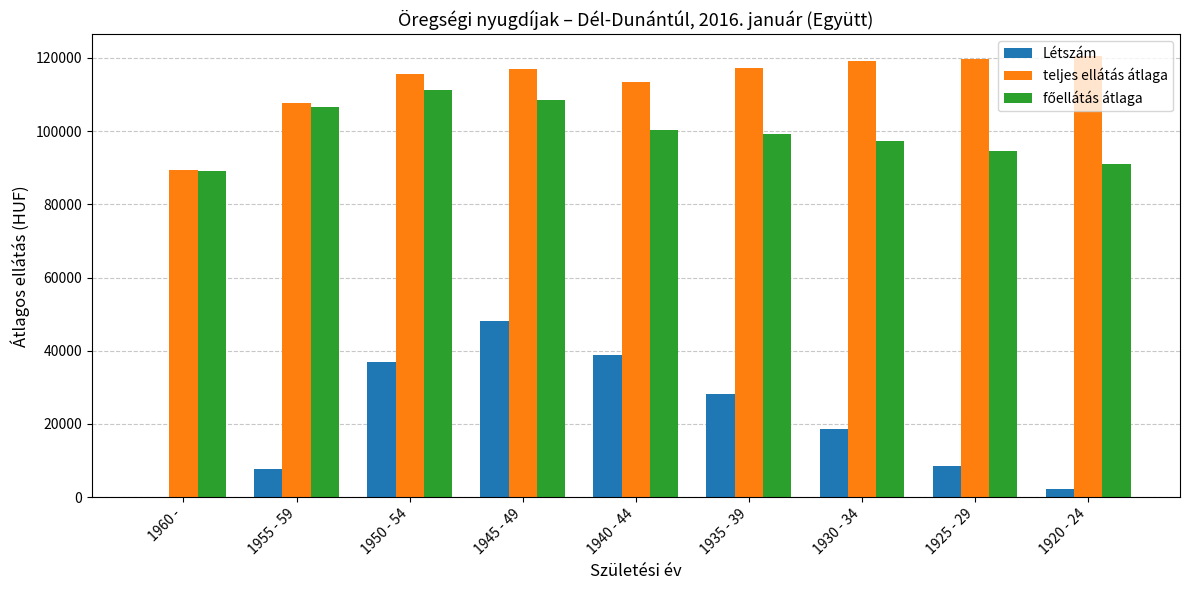

Where is teljes ellátás átlaga nearest to the value 104887?

1955 - 59